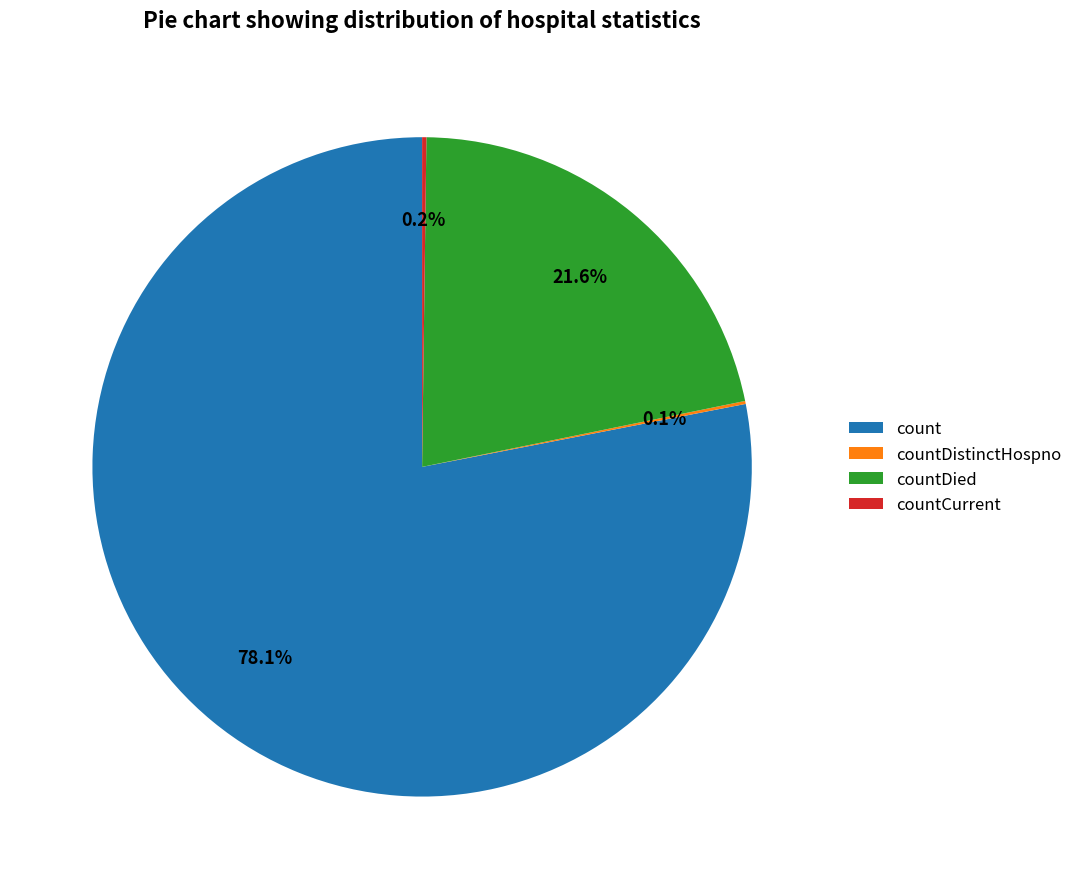

Is count the majority of the pie?

Yes